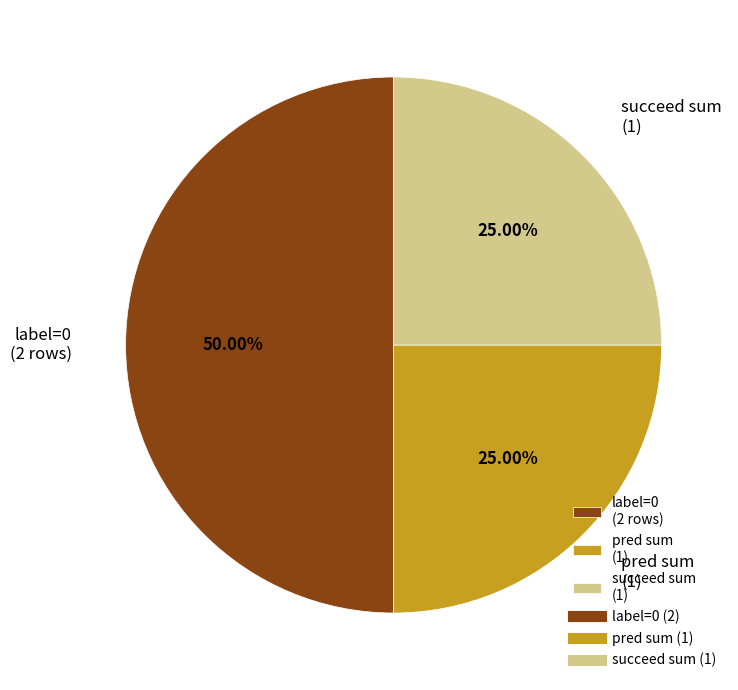

Which category has the biggest portion of the pie?

label=0 (2 rows)